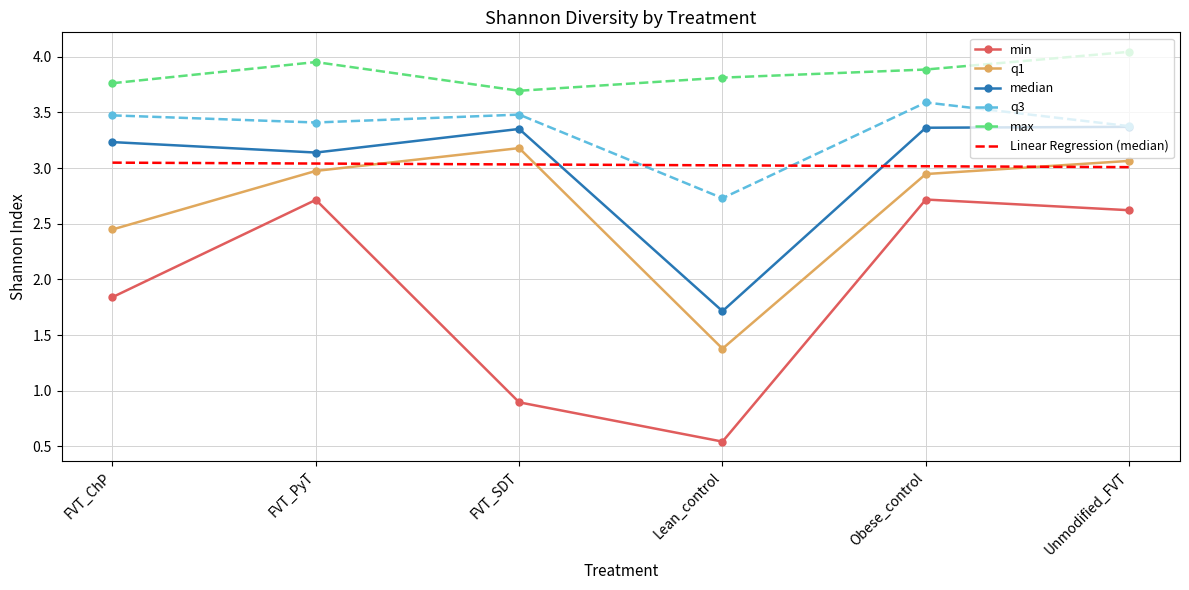

Which series has the widest spread of values?

min